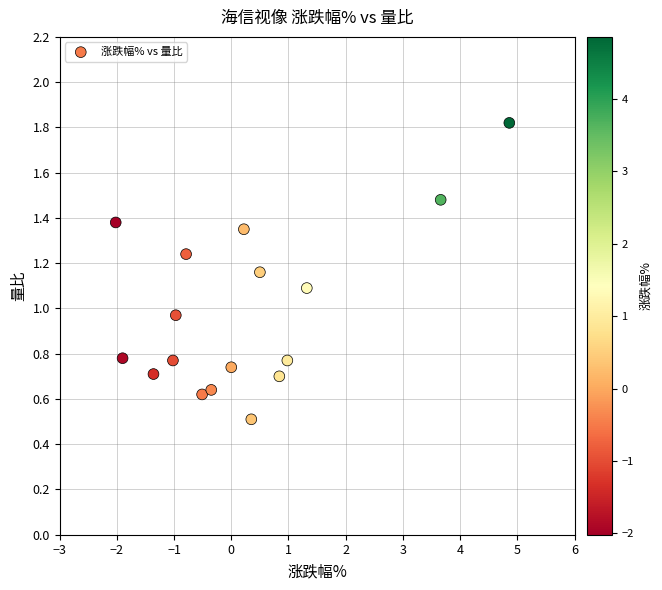

What is the range of Y values (max minus min)?

1.3